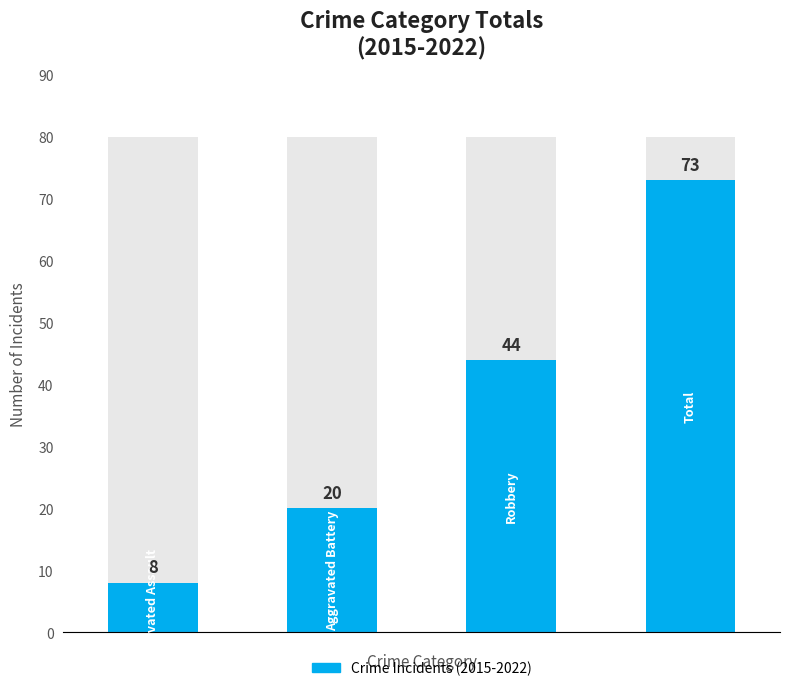

Reading right to left, what are all the values shown in this chart?

3=73	2=44	1=20	0=8